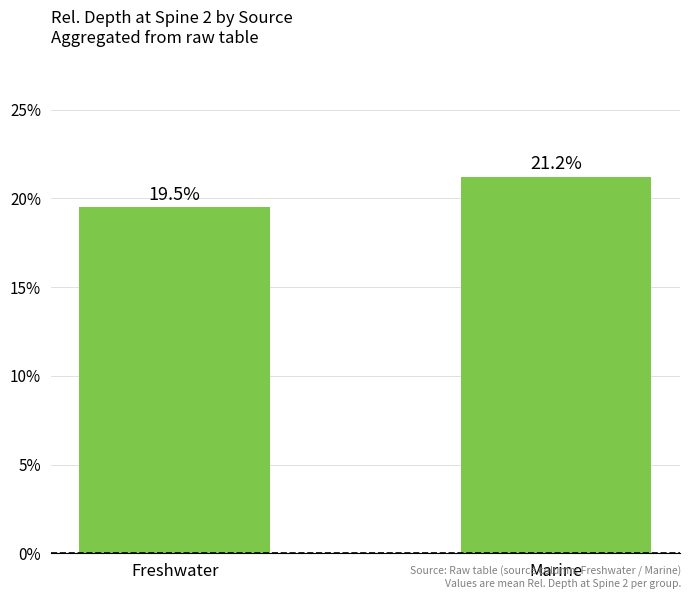

Rank the categories by value from highest to lowest.

Marine, Freshwater